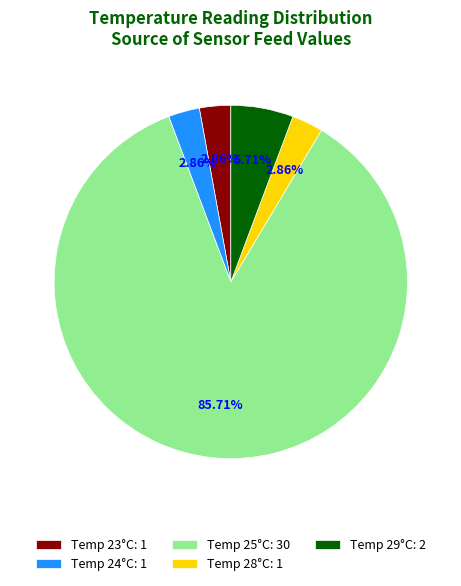

Does any single category account for the majority?

Yes